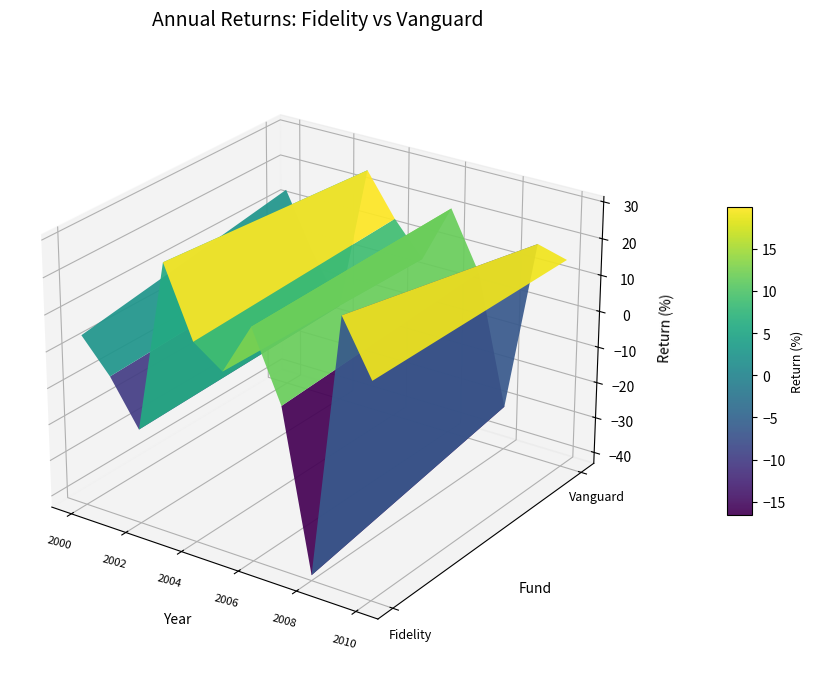

Between 2003 and 2010, which series saw the biggest shift?

Fidelity